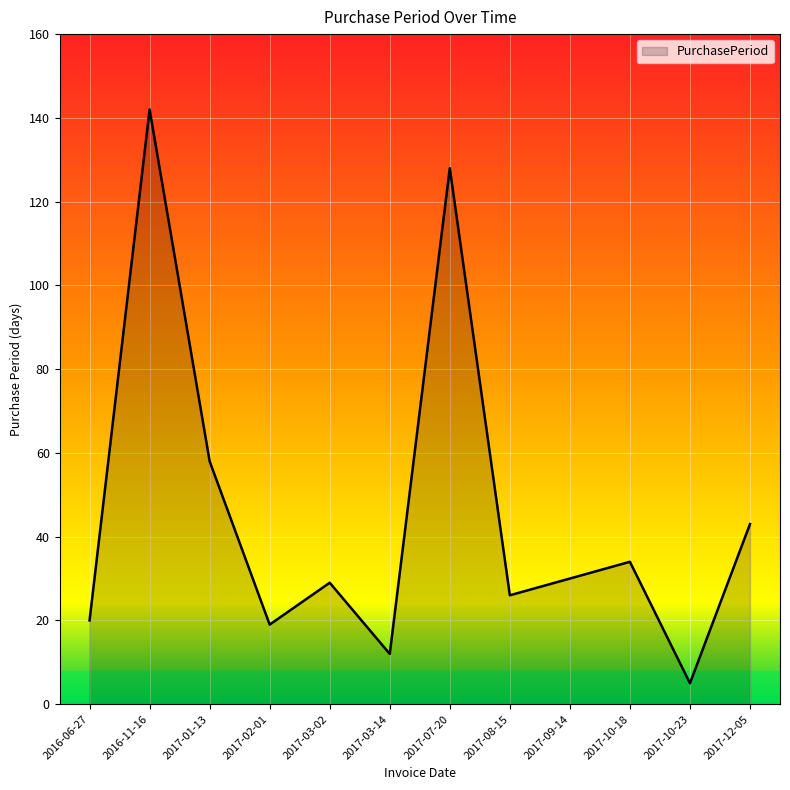

Where is the data nearest to the value 73?

2017-01-13